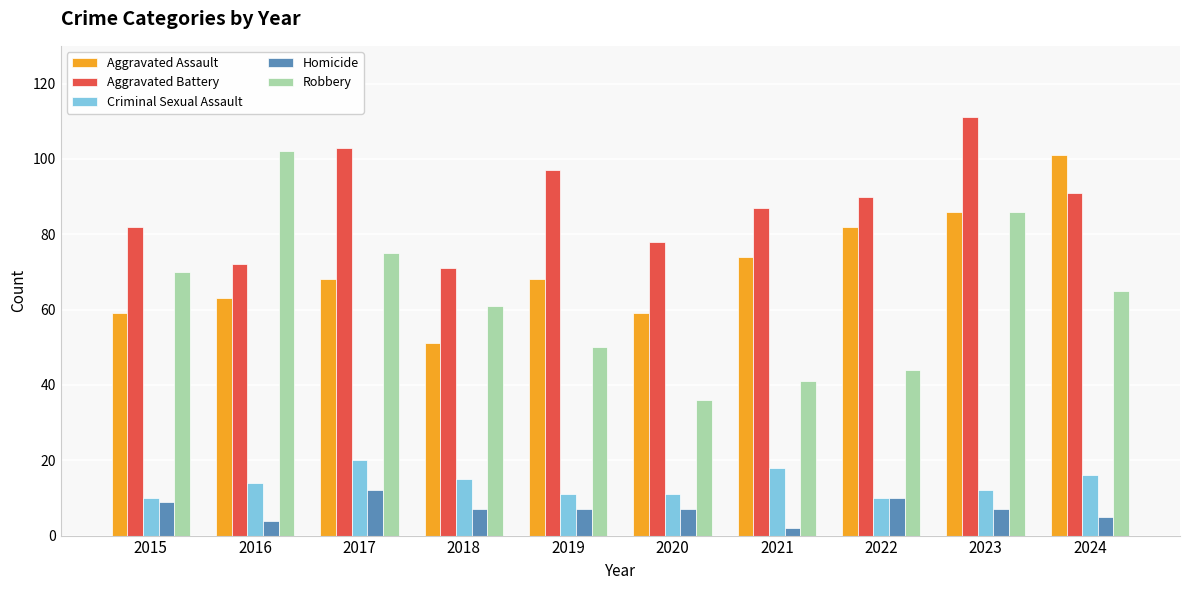

Reading right to left, transcribe all the data shown in this chart.

Aggravated Assault: 101	86	82	74	59	68	51	68	63	59
Aggravated Battery: 91	111	90	87	78	97	71	103	72	82
Criminal Sexual Assault: 16	12	10	18	11	11	15	20	14	10
Homicide: 5	7	10	2	7	7	7	12	4	9
Robbery: 65	86	44	41	36	50	61	75	102	70